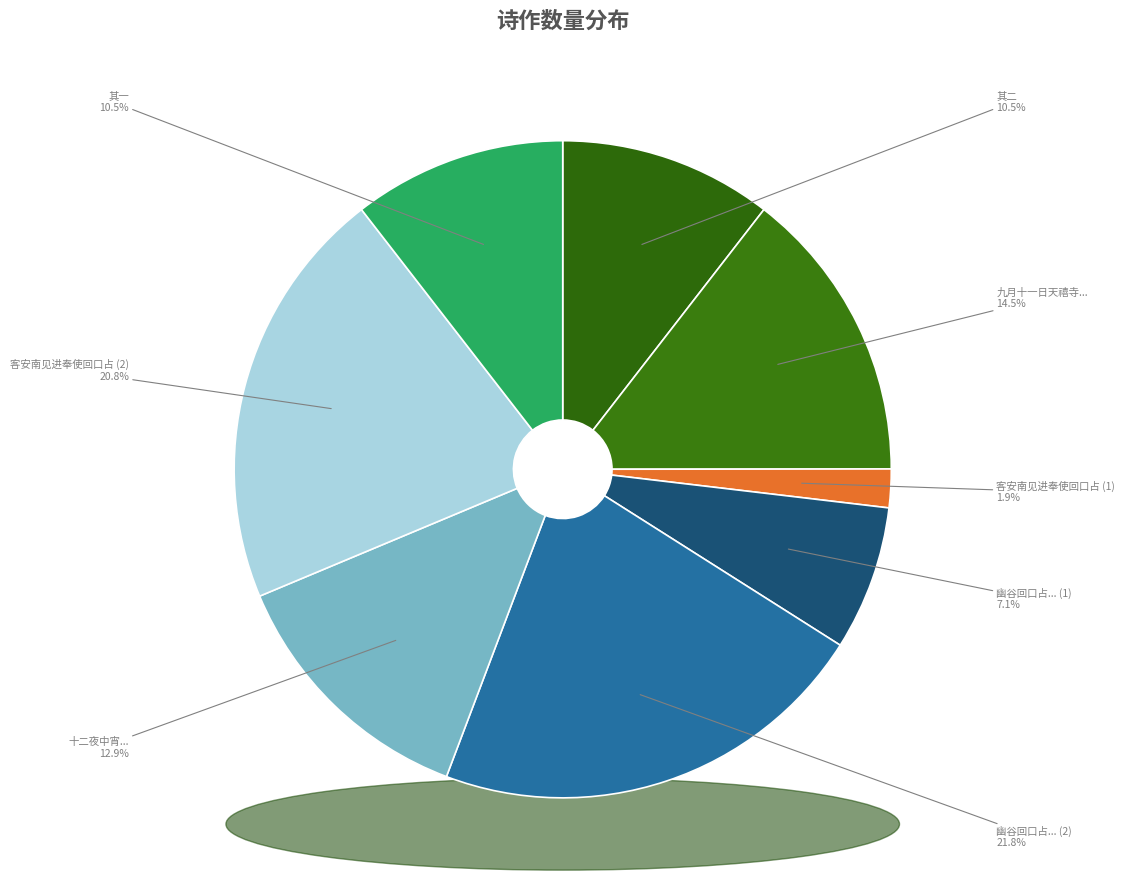

To the nearest percent, what percentage of the pie is 客安南见进奉使回口占?

2%